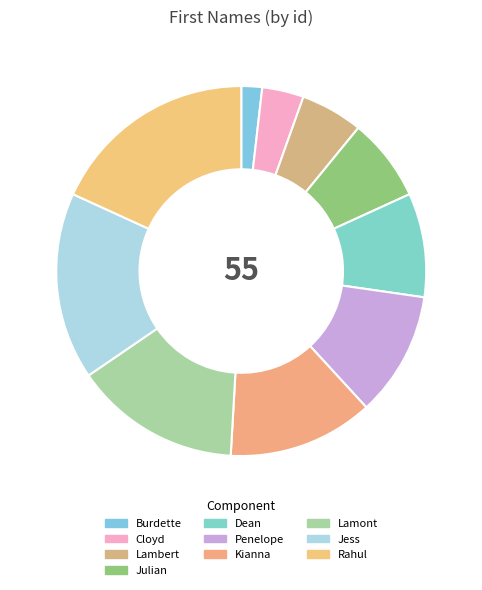

How many segments does this pie chart have?

10